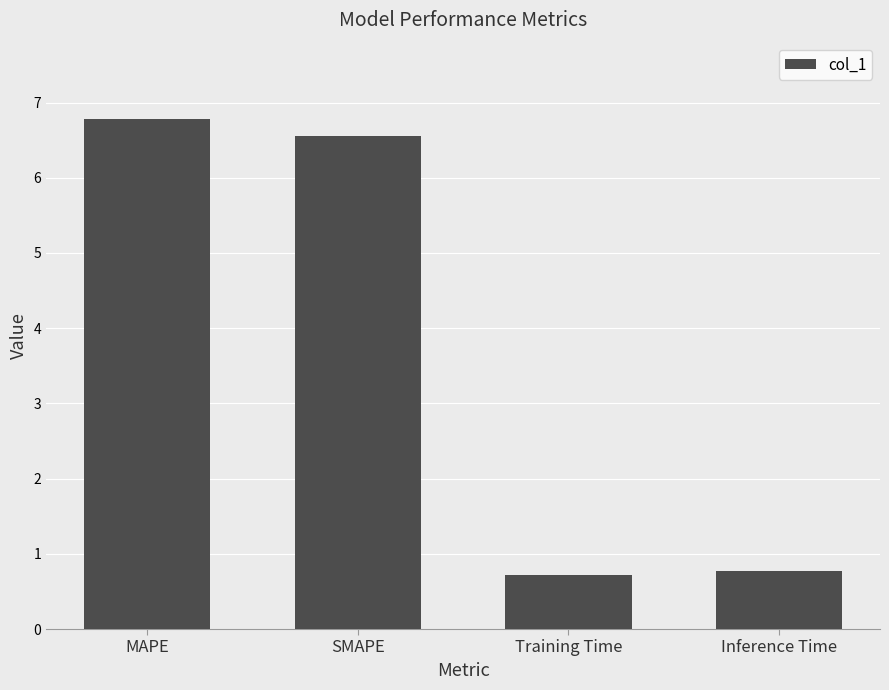

At which label does the data first exceed 6?

MAPE